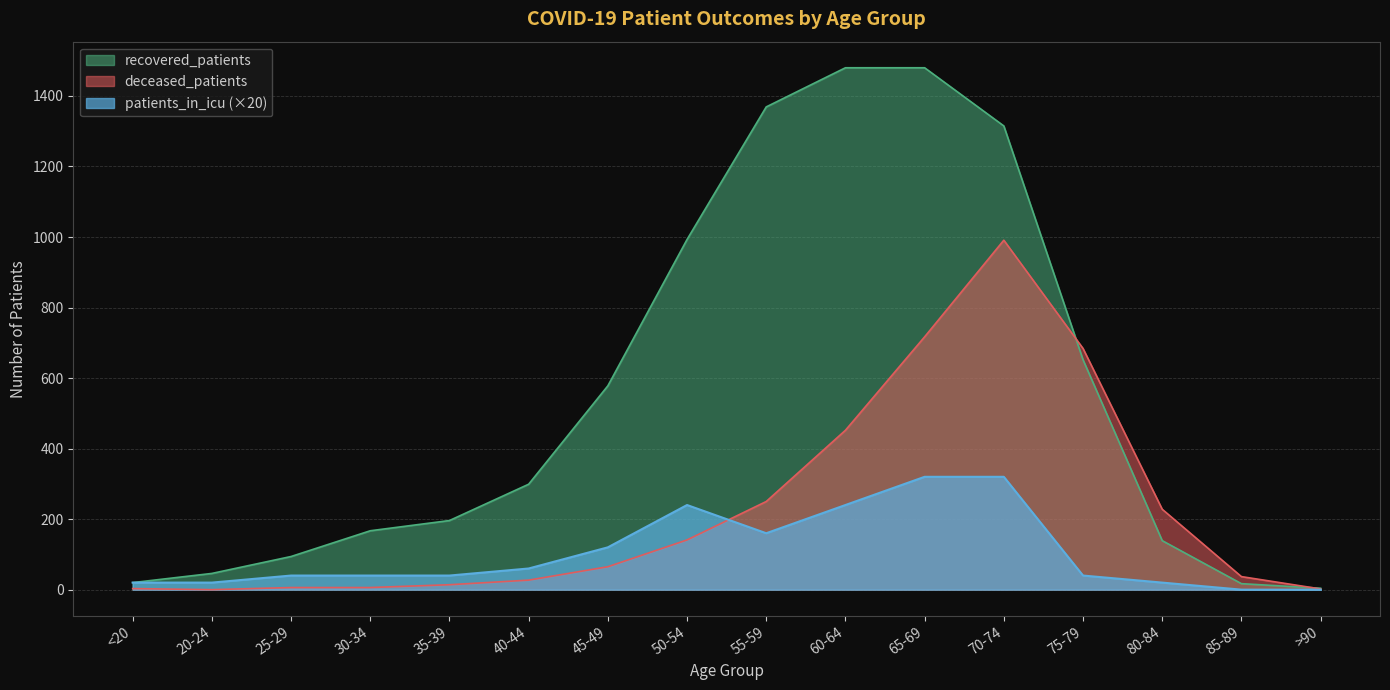

At which label does deceased_patients first exceed 65?

50-54